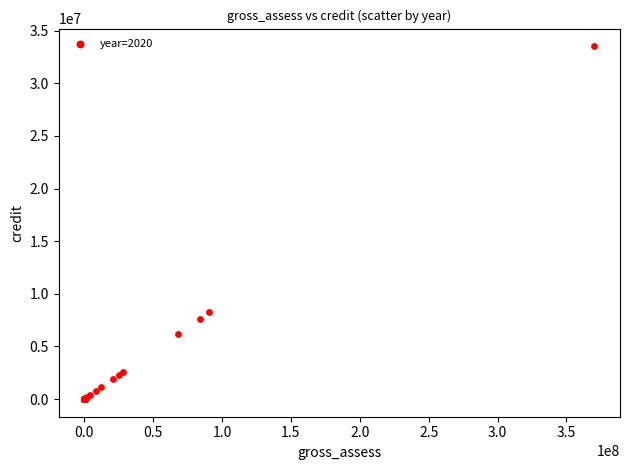

What Y value in the scatter plot is closest to 16764758?

8232968